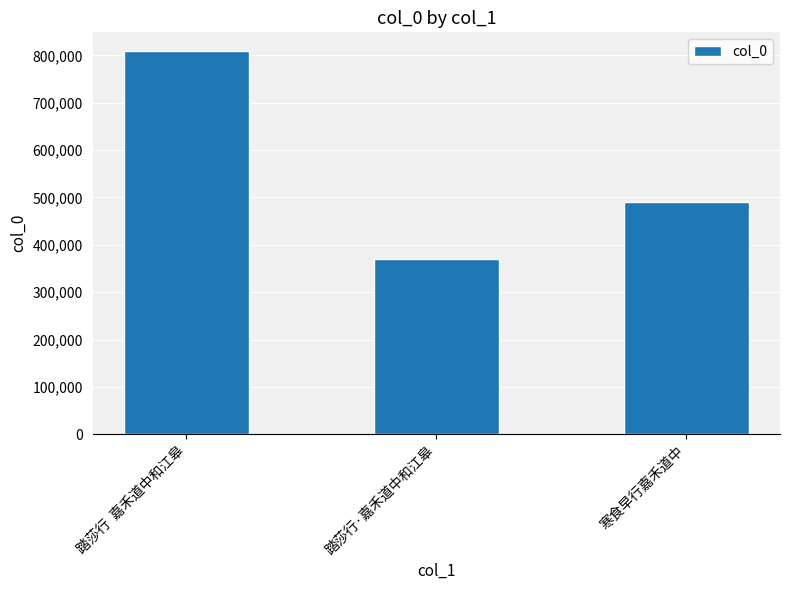

Which has a higher value, 寒食早行嘉禾道中 or 踏莎行  嘉禾道中和江皋?

踏莎行  嘉禾道中和江皋